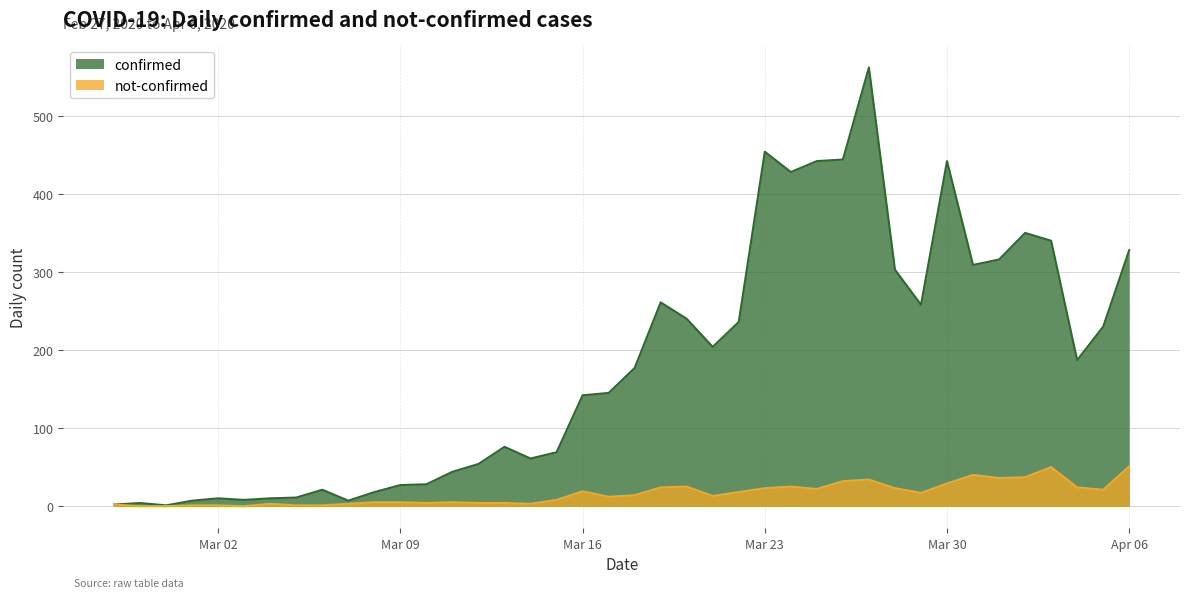

Which series changed the most between 2020-03-22 and 2020-03-29?

confirmed